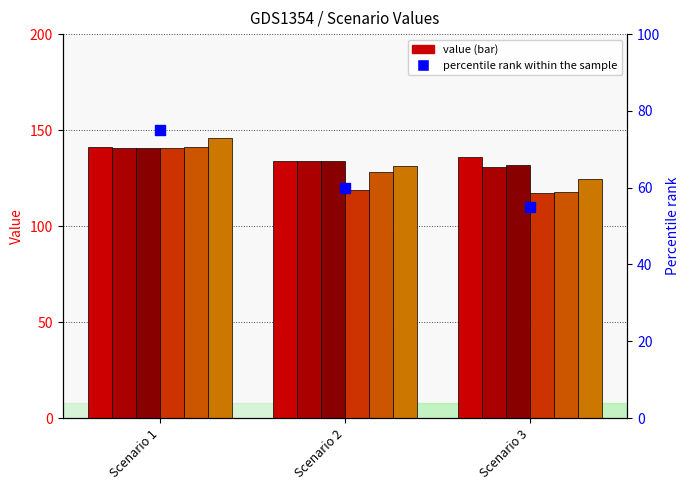

At how many categories does at least one series exceed 138?

1